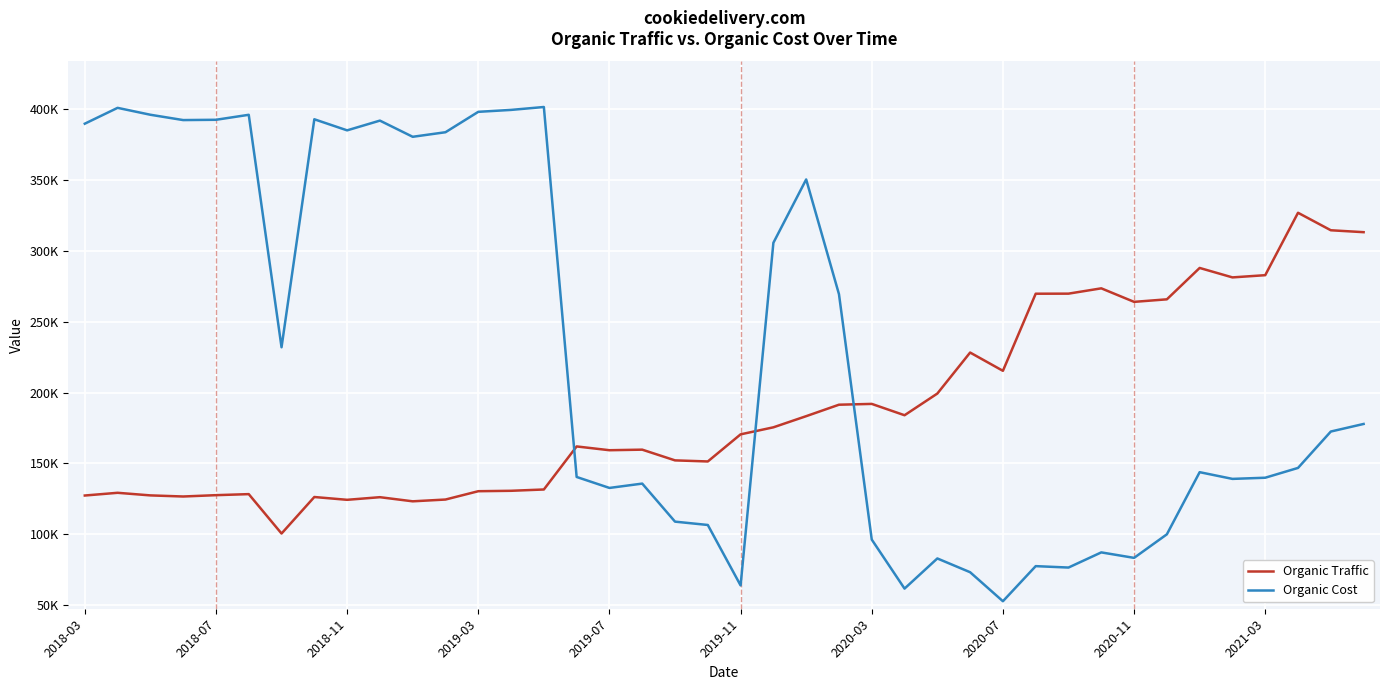

List the series in order of their peak value, lowest first.

Organic Traffic, Organic Cost